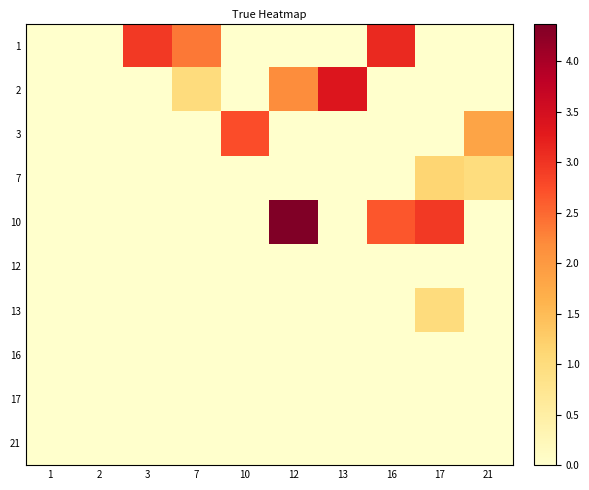

Rank the series at 7 from lowest to highest value.

3, 7, 10, 12, 13, 16, 17, 21, 2, 1